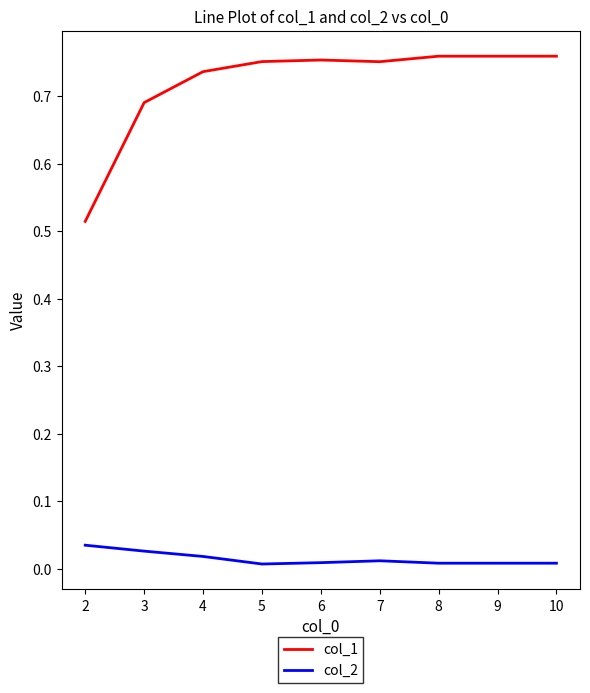

Is the value of col_2 at 5 greater than the value of col_1 at 3?

No